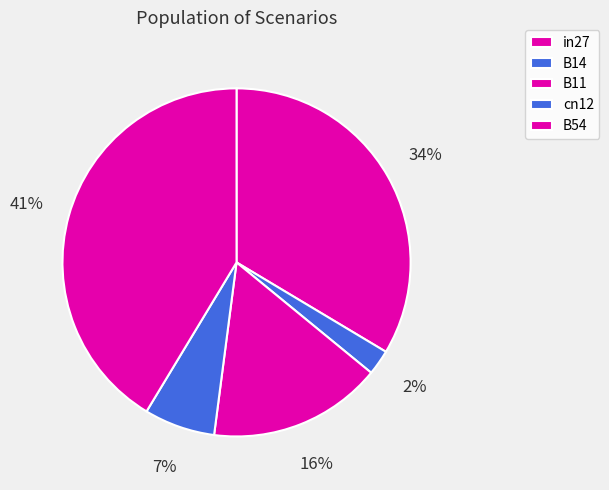

Combined, what portion of the pie is B14 and B11?

18.5%